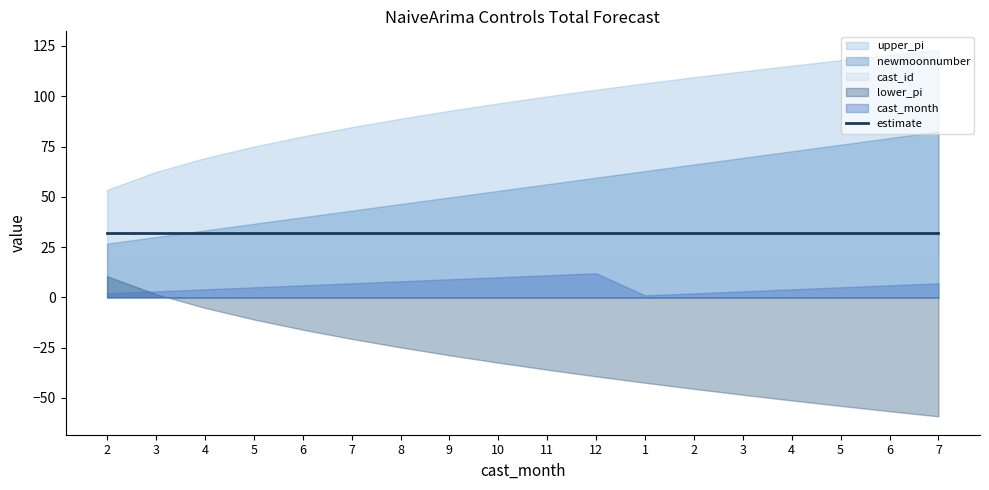

True or false: lower_pi and estimate cross at least once.

False